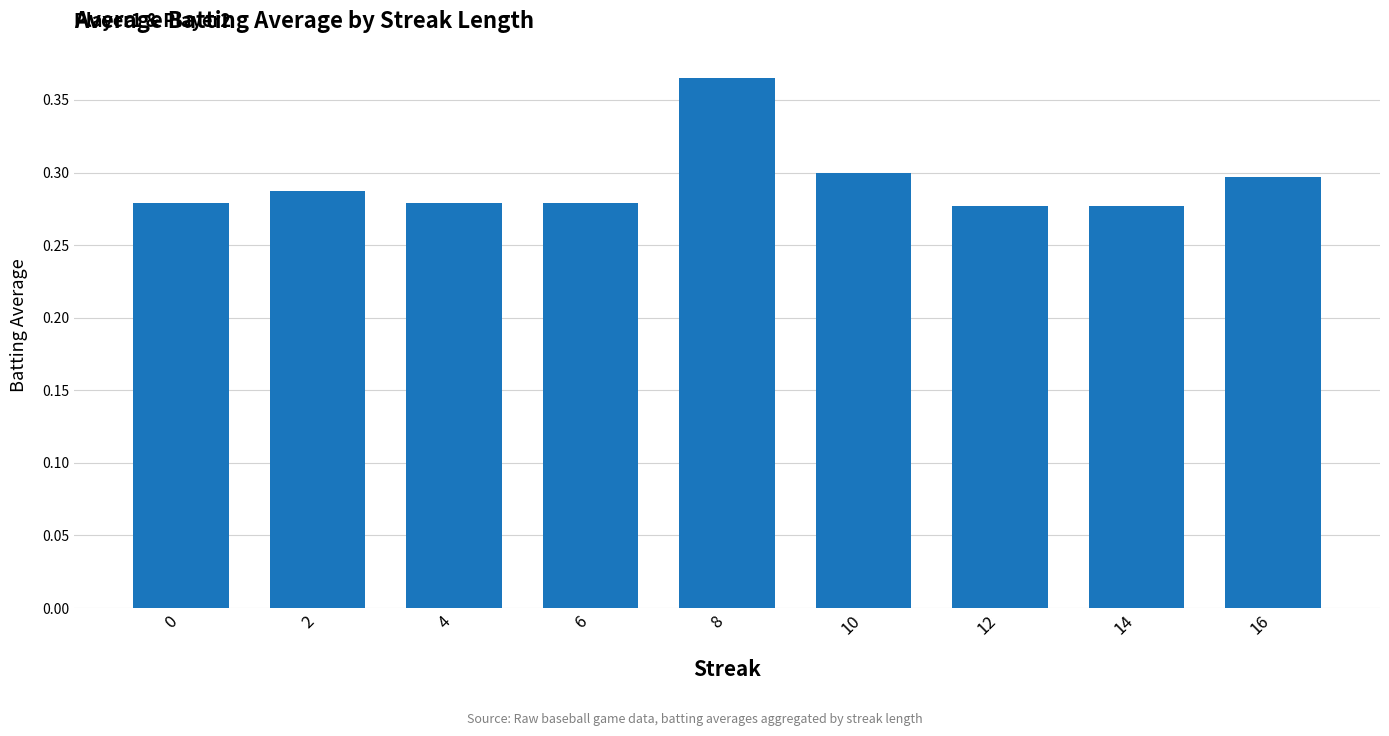

The chart shows a value of 0.2 at 14. True or false?

False